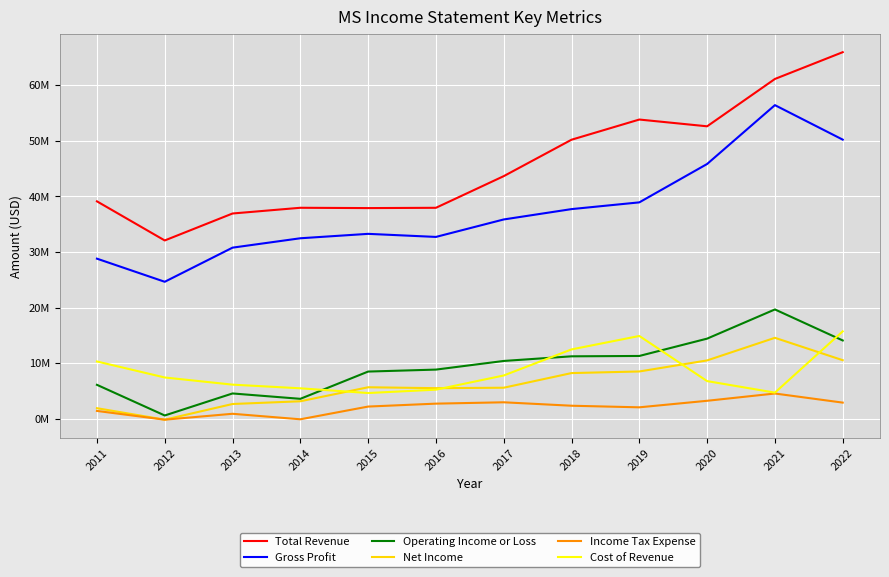

True or false: Gross Profit and Cost of Revenue cross at least once.

False